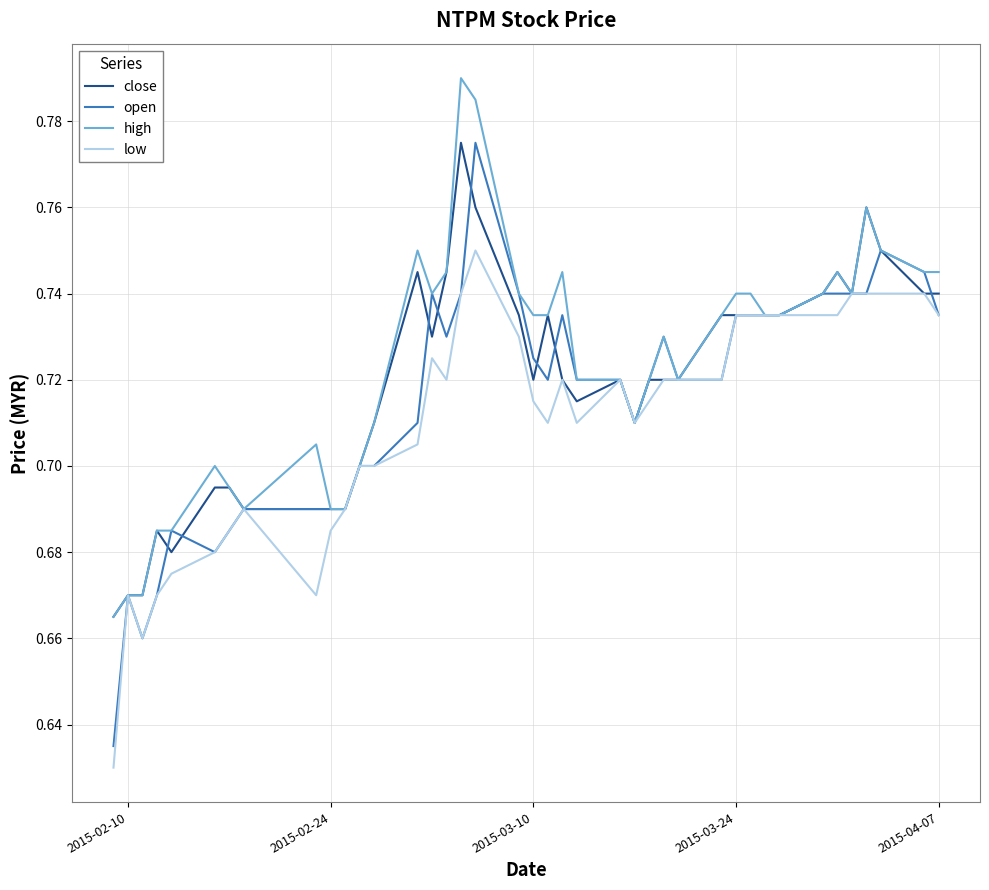

Is this an area chart (filled region under the line)?

No